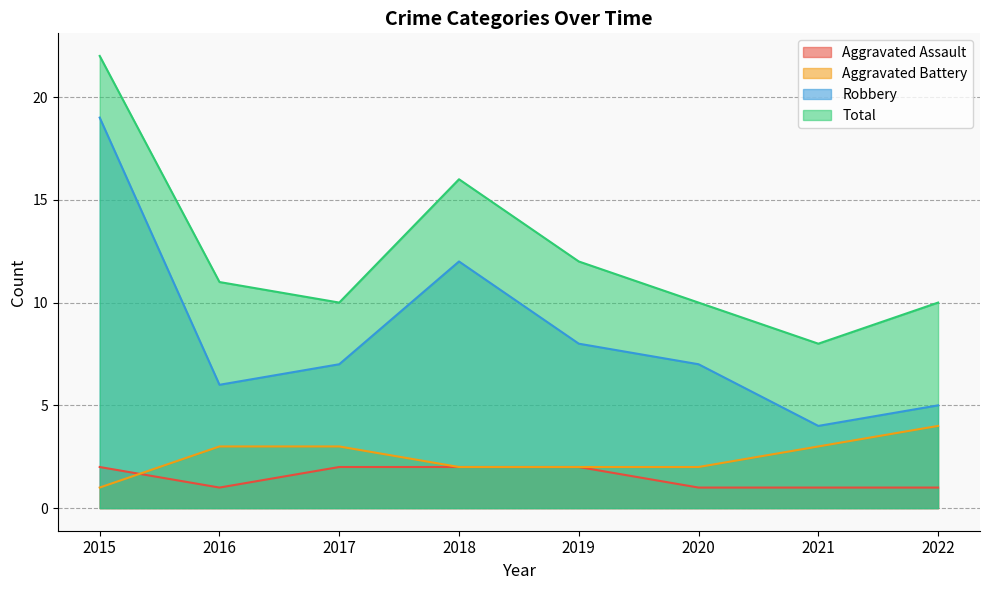

Between 2017 and 2019, which series saw the biggest shift?

Total